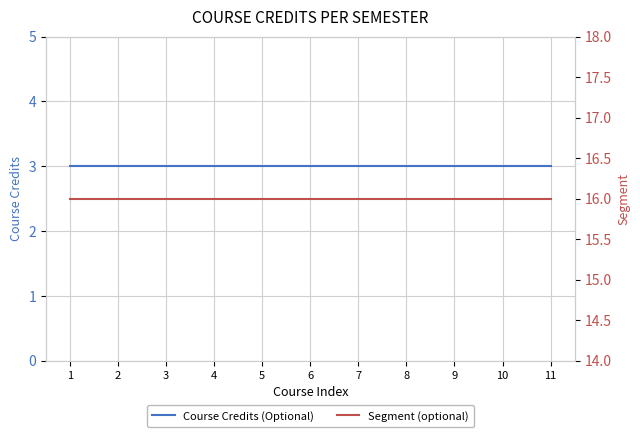

Which series has the widest spread of values?

Course Credits (Optional)